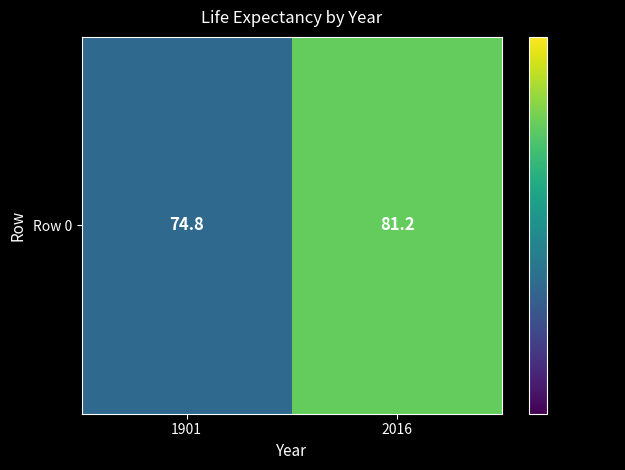

The value at 2016 is 131.2. True or false?

False